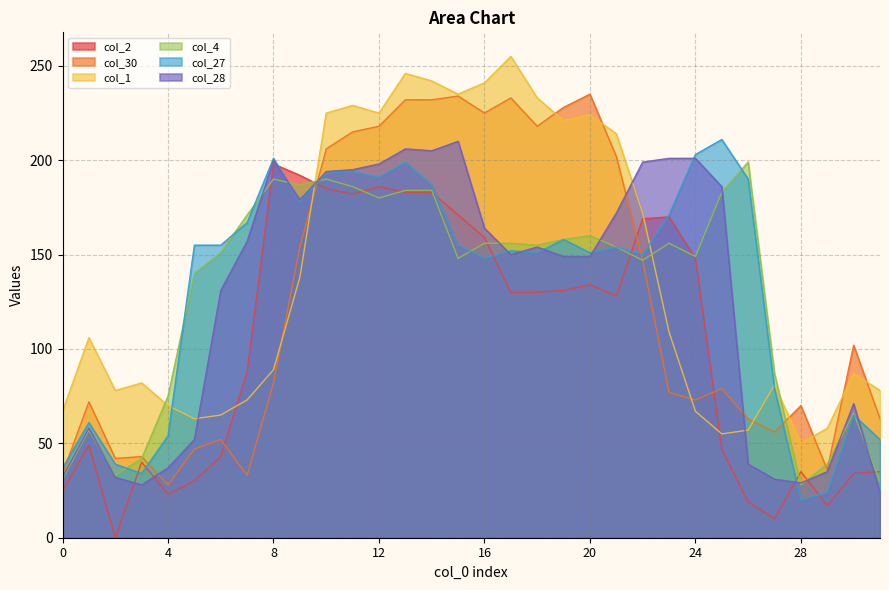

What are all the series names shown in the legend?

col_2, col_30, col_1, col_4, col_27, col_28